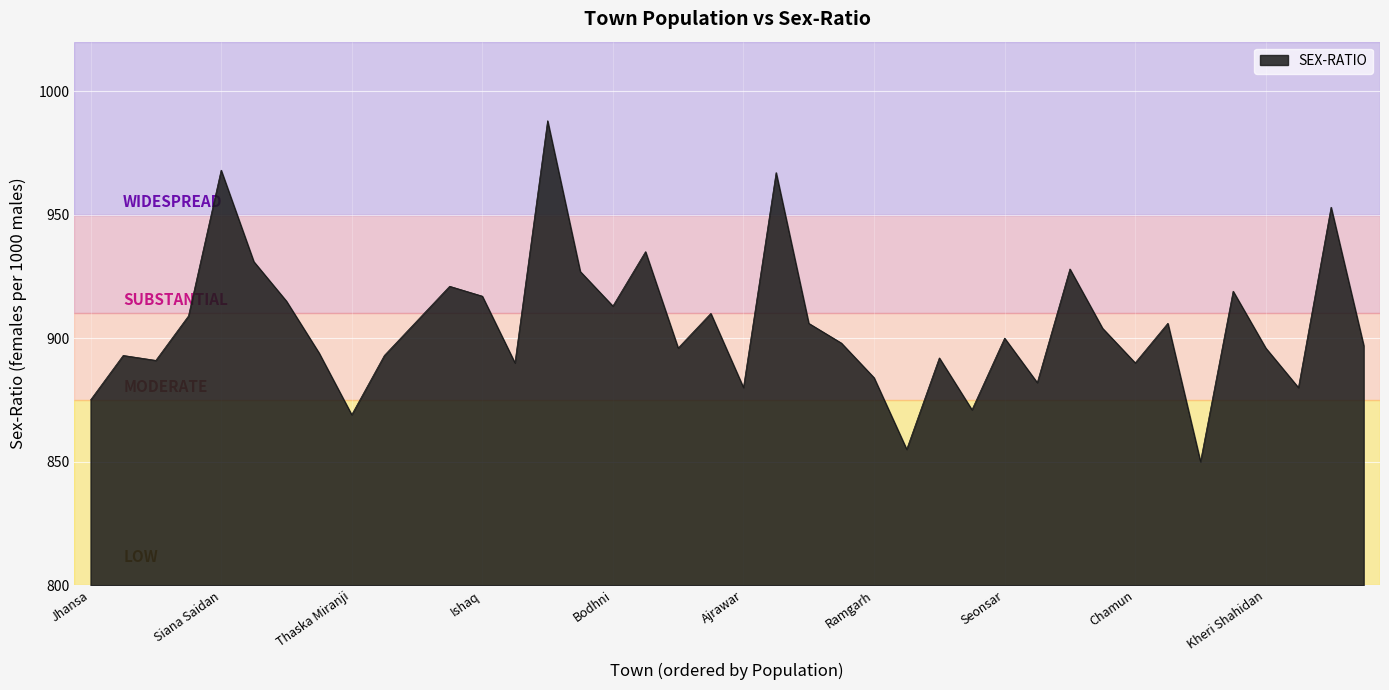

What is the average value?

905